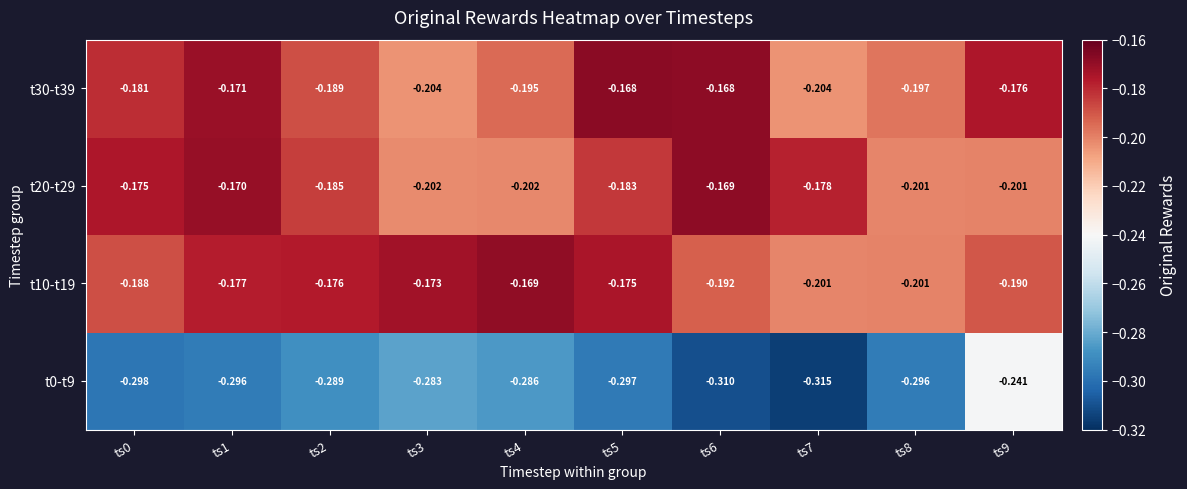

Which series has the largest range (max minus min)?

t0-t9